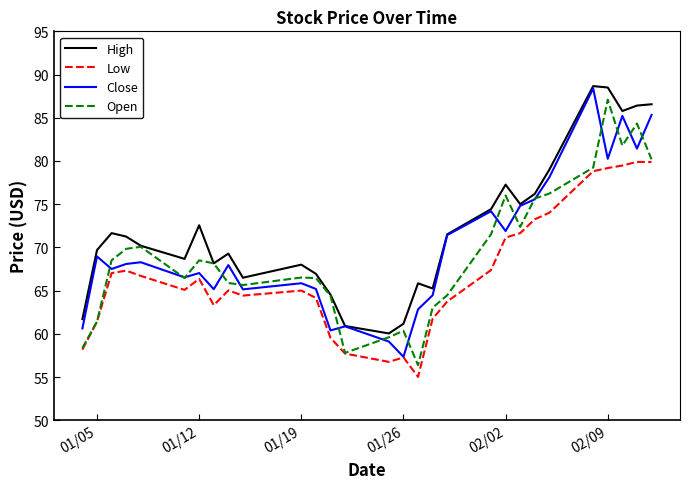

What is the sum of all Close values?

2027.8